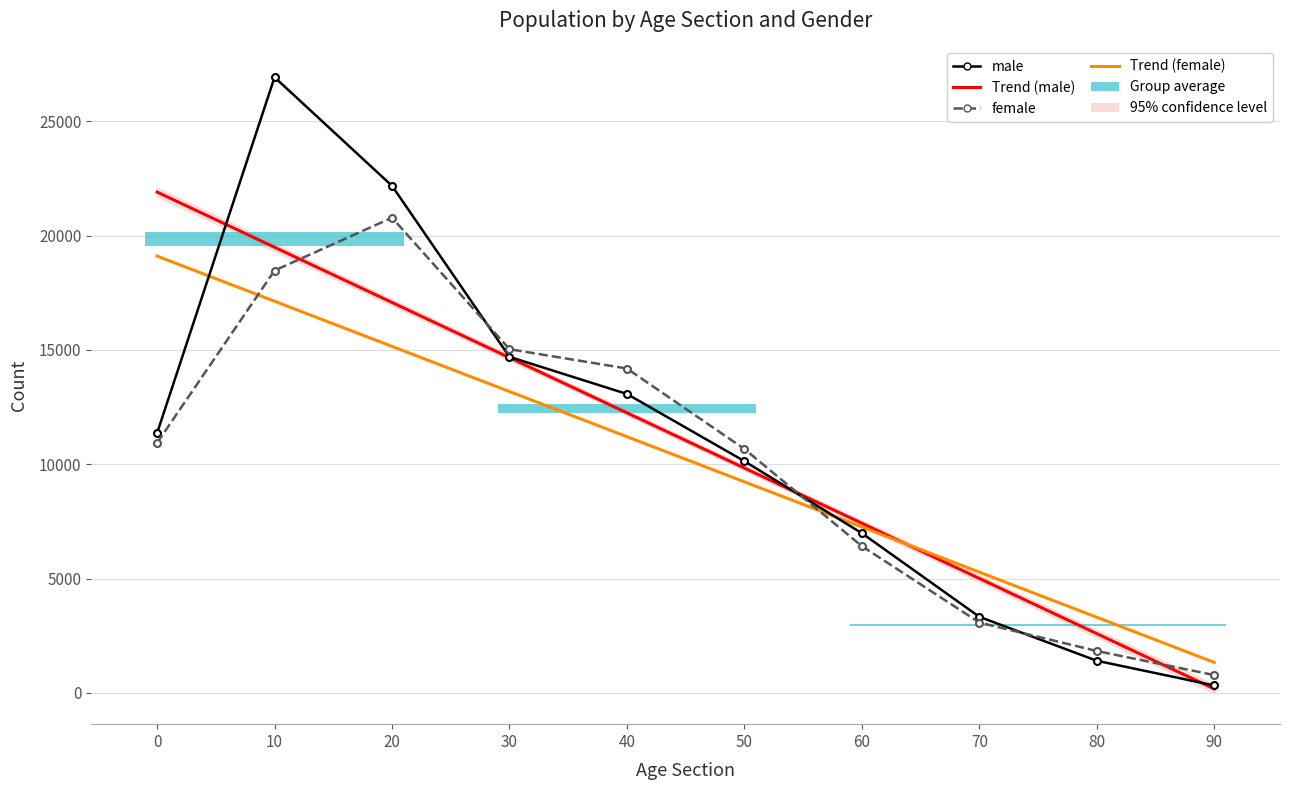

True or false: male has more than 0 points higher than both neighbors.

True